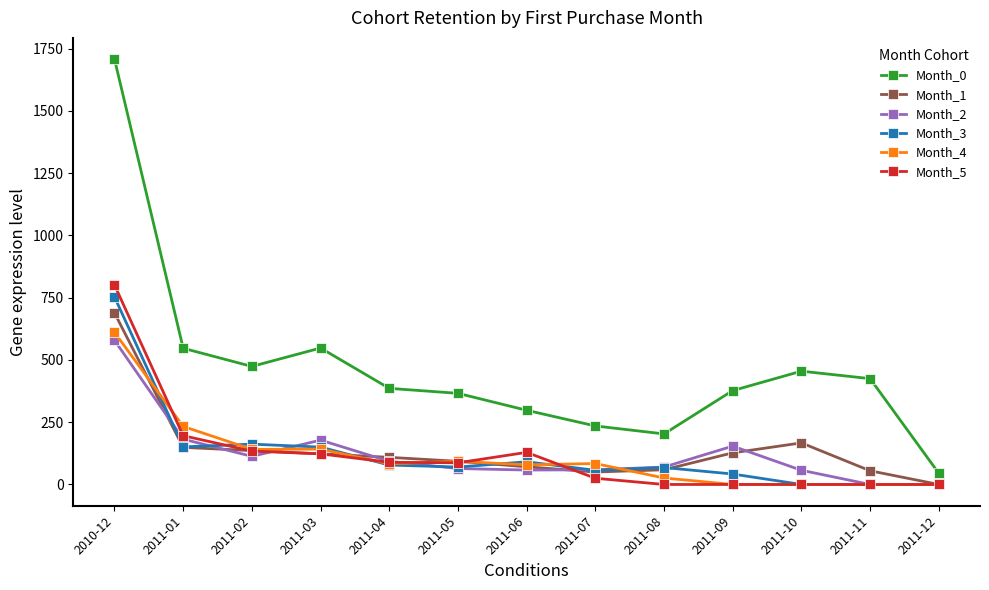

At which label does Month_5 reach its peak?

2010-12